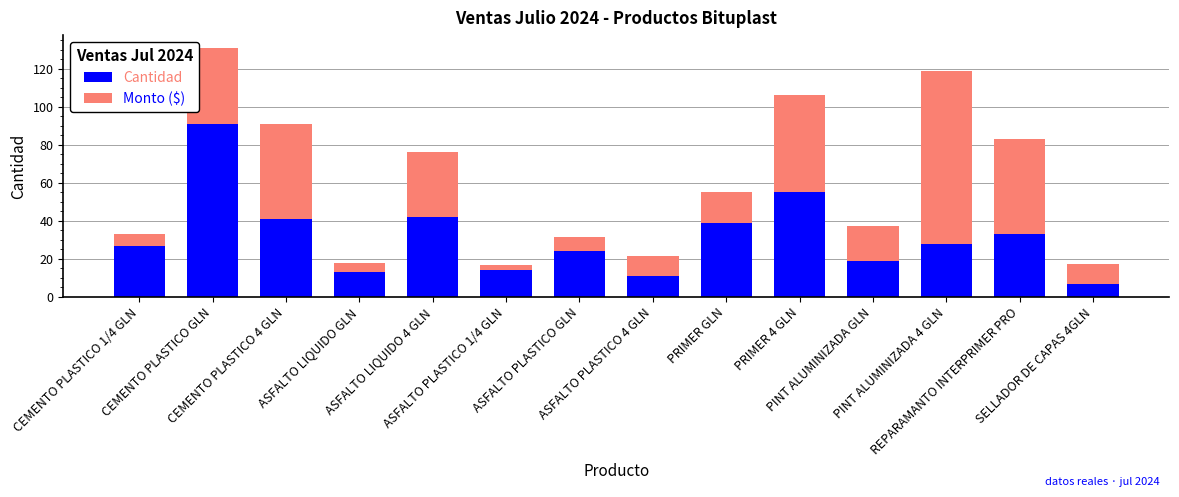

What is the minimum value for Cantidad?

7.0